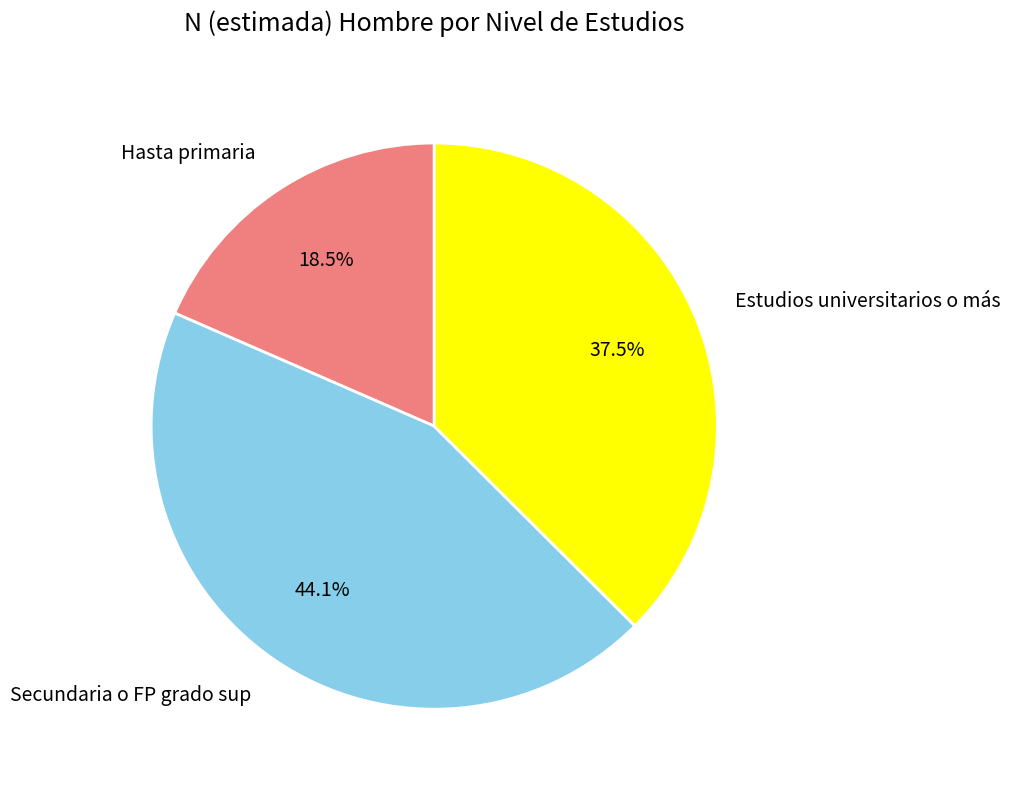

Does Secundaria o FP grado sup represent more than half of the total?

No